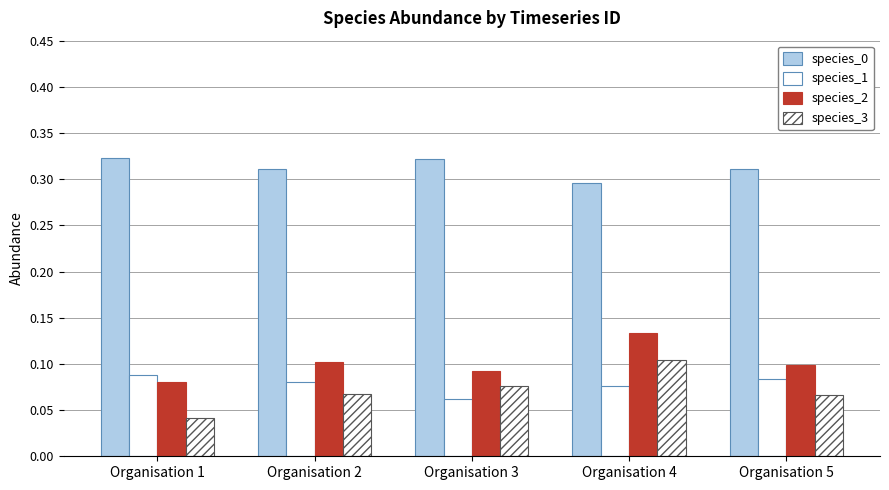

What is the total value across all series at Organisation 5?

0.6